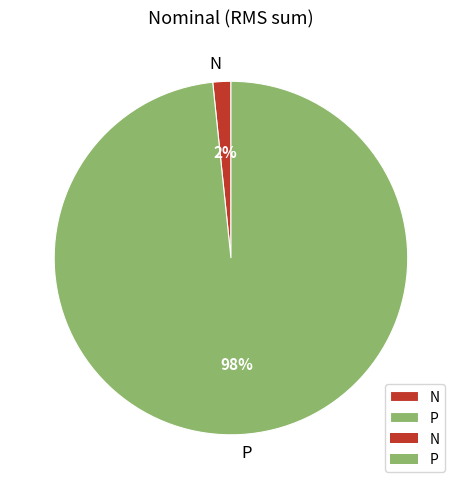

The N slice represents 9% of the pie. True or false?

False